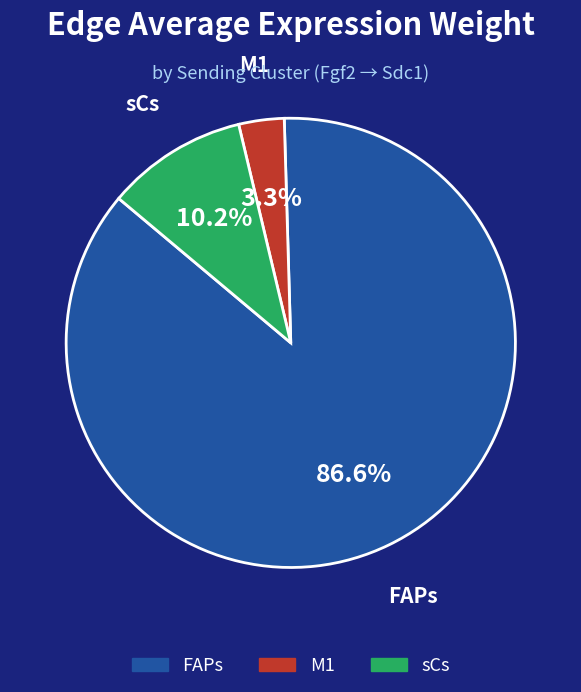

To the nearest percent, what percentage of the pie is sCs?

10%